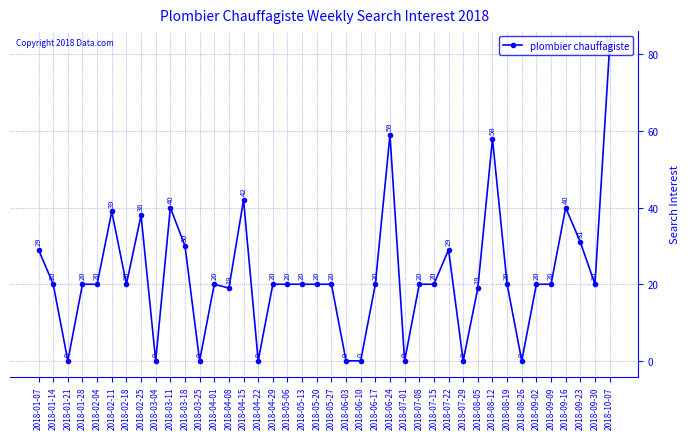

Is it true that the value at 2018-02-25 is 38?

True